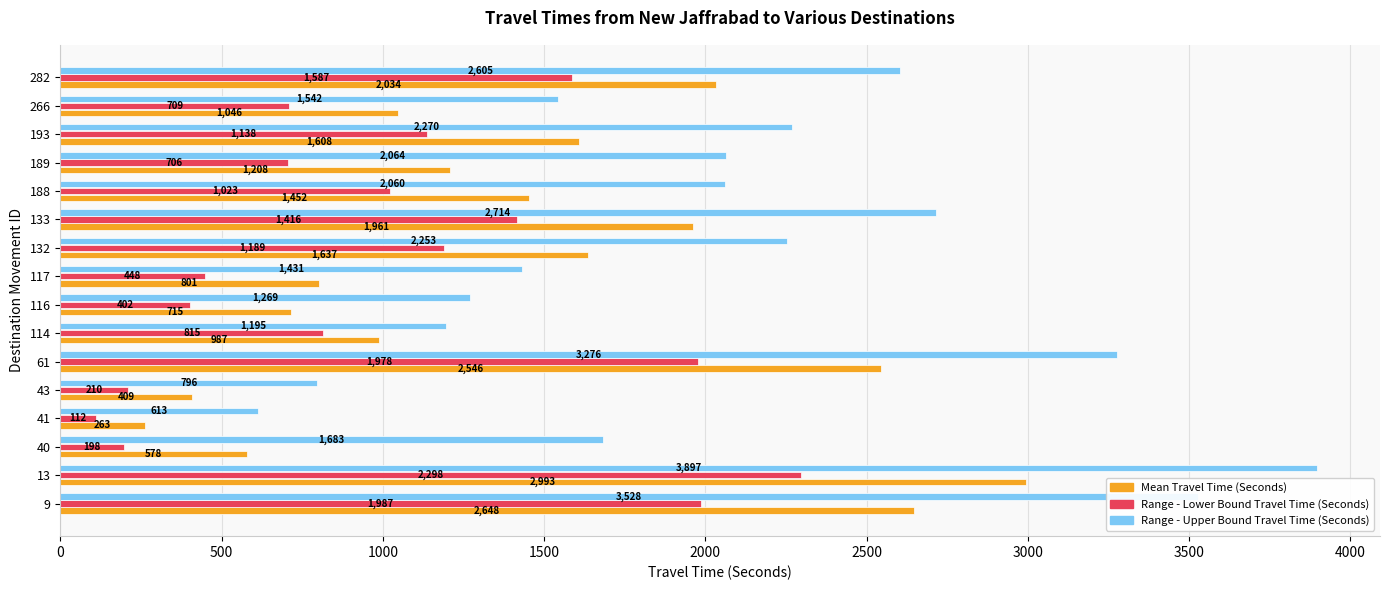

Which series has the largest range (max minus min)?

Range - Upper Bound Travel Time (Seconds)